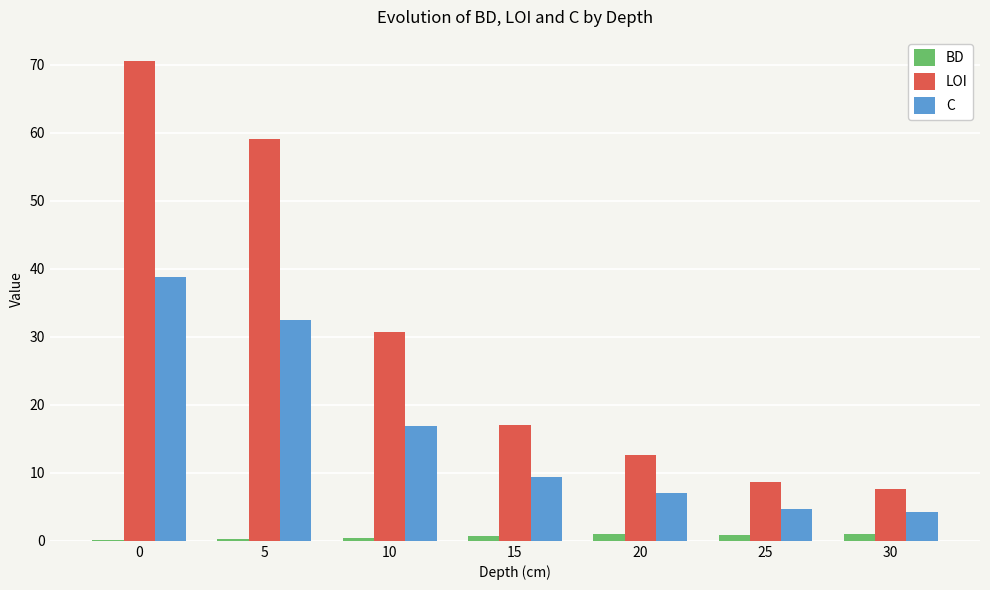

What is the sum of all BD values?

4.4